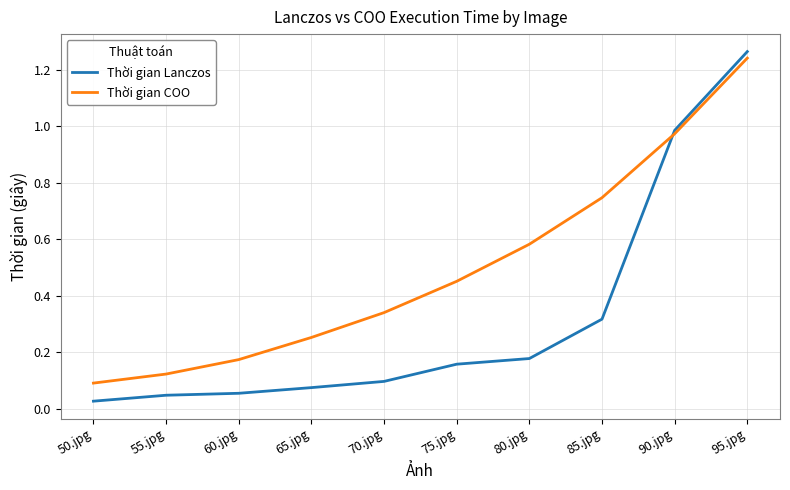

Which series has the largest range (max minus min)?

Thời gian Lanczos